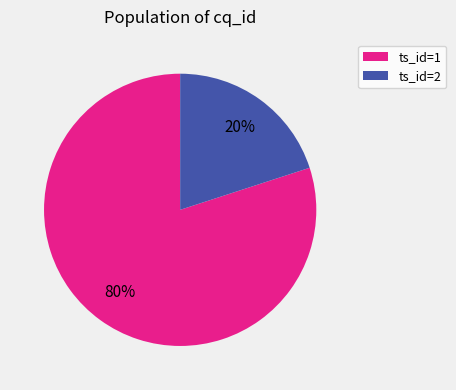

To the nearest percent, what percentage of the pie is ts_id=2?

20%